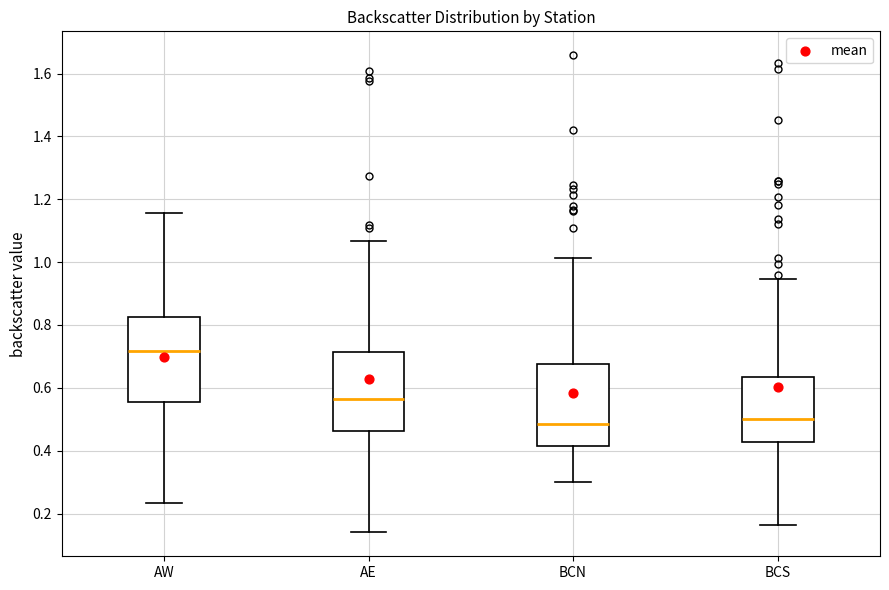

Reading left to right, transcribe this box plot: for each box, give where its median line is, the range the box spans, and where its two whiskers end, as read against the y-axis. The values are not printed on the chart, so give them approximately, as read against the axis.

AW: median 0.72, box 0.56 to 0.82, whiskers 0.24 to 1.16
AE: median 0.56, box 0.46 to 0.72, whiskers 0.14 to 1.06
BCN: median 0.48, box 0.42 to 0.68, whiskers 0.30 to 1.02
BCS: median 0.50, box 0.42 to 0.64, whiskers 0.16 to 0.94